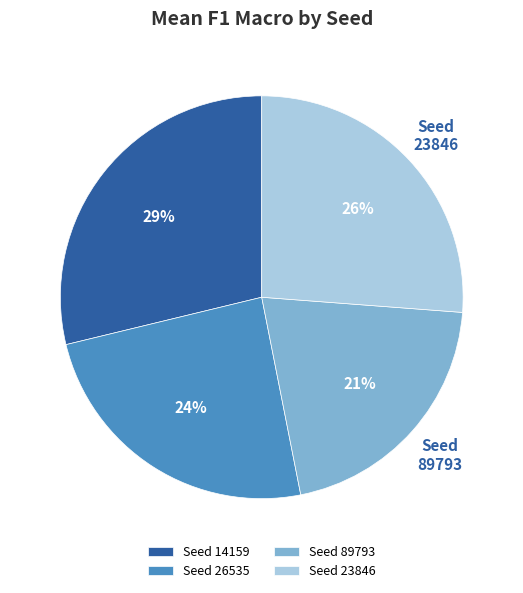

Which category has the smallest portion of the pie?

89793